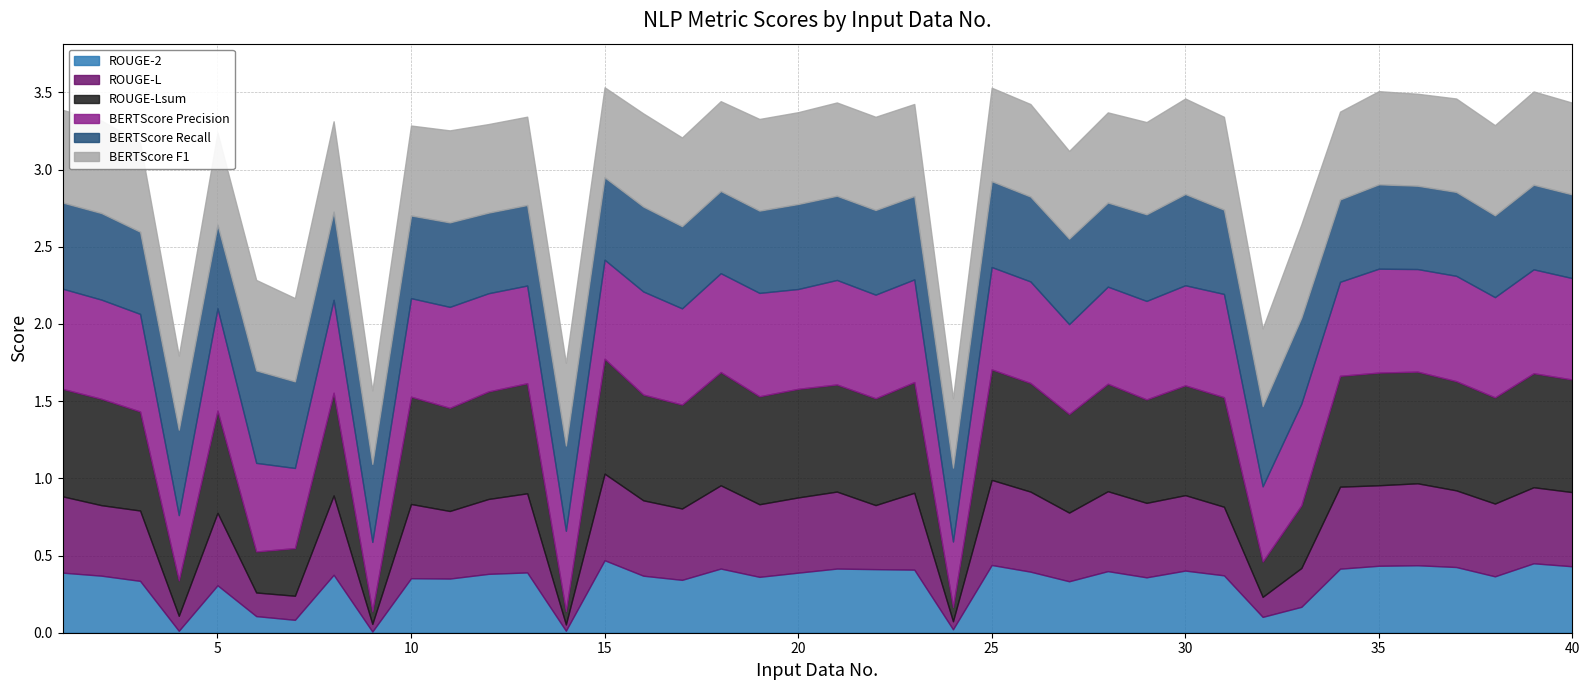

What is the difference between the maximum and minimum values in the ROUGE-2 series?

0.5